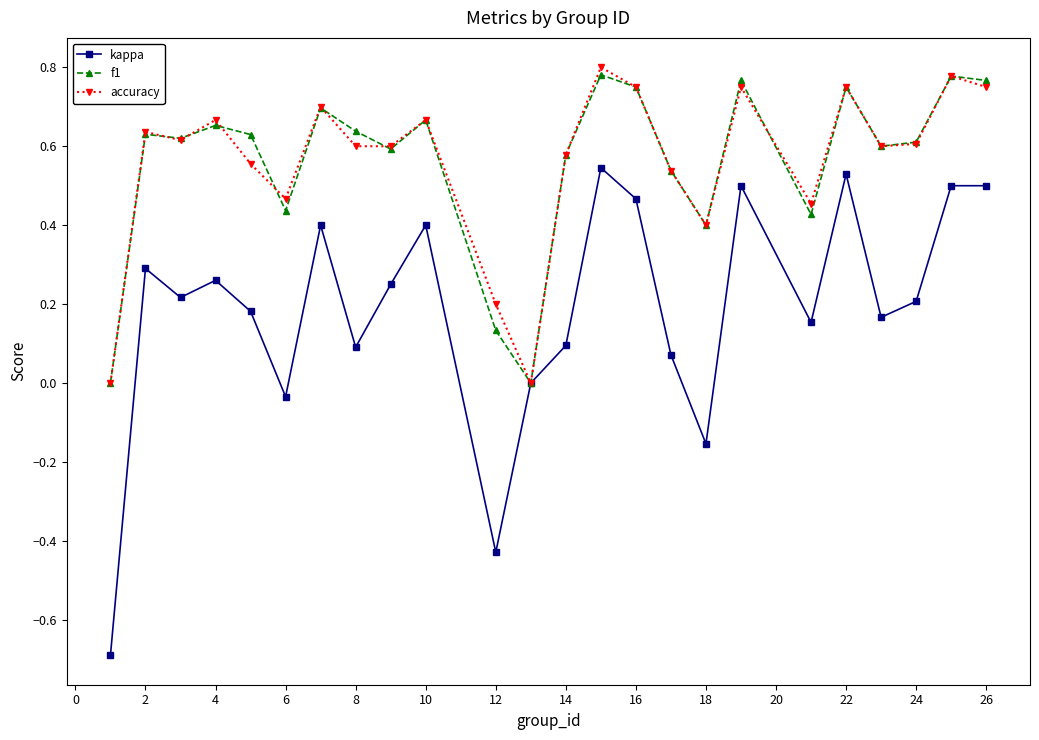

What is the minimum value shown in the chart?

-0.7